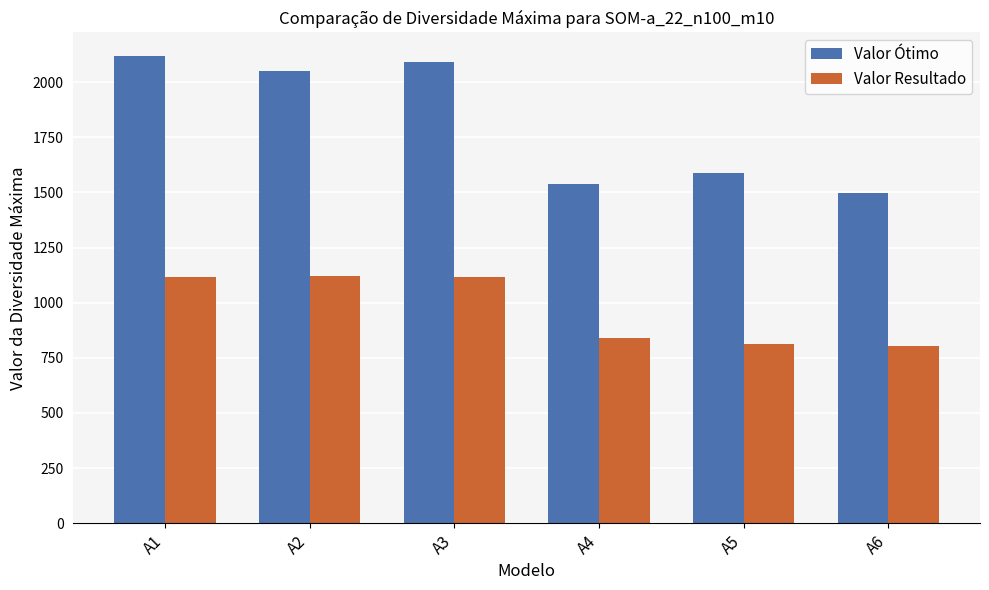

What is the maximum value shown in the chart?

2120